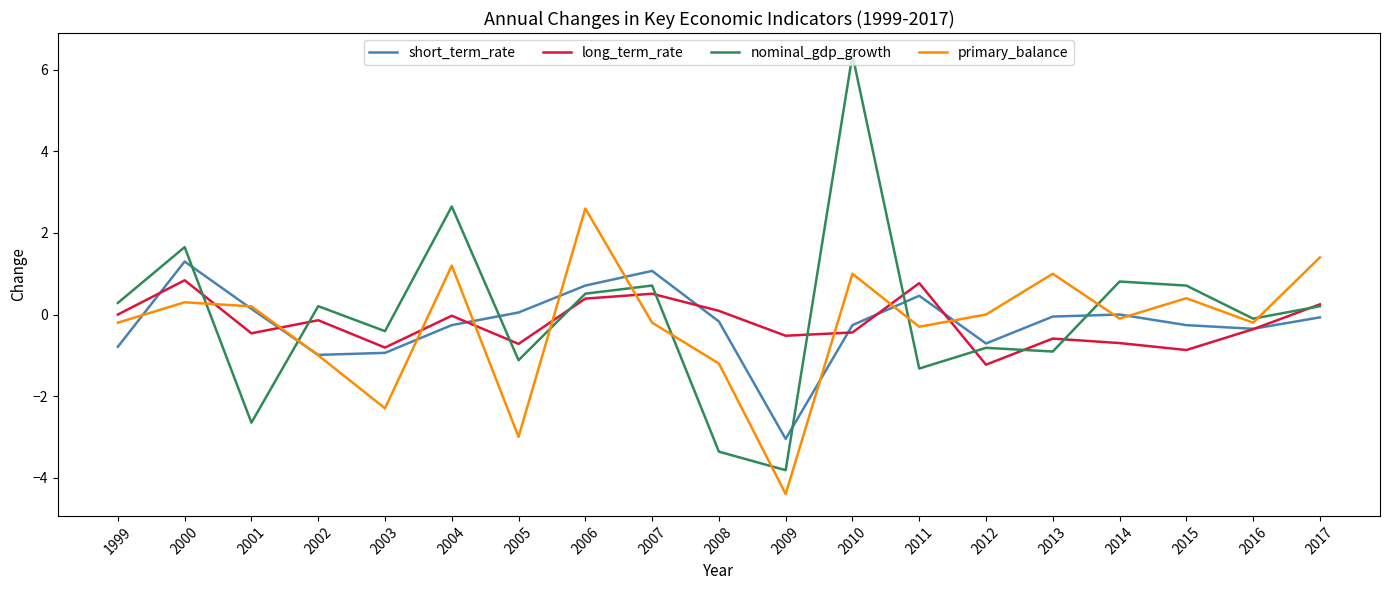

What is the minimum value shown in the chart?

-4.4